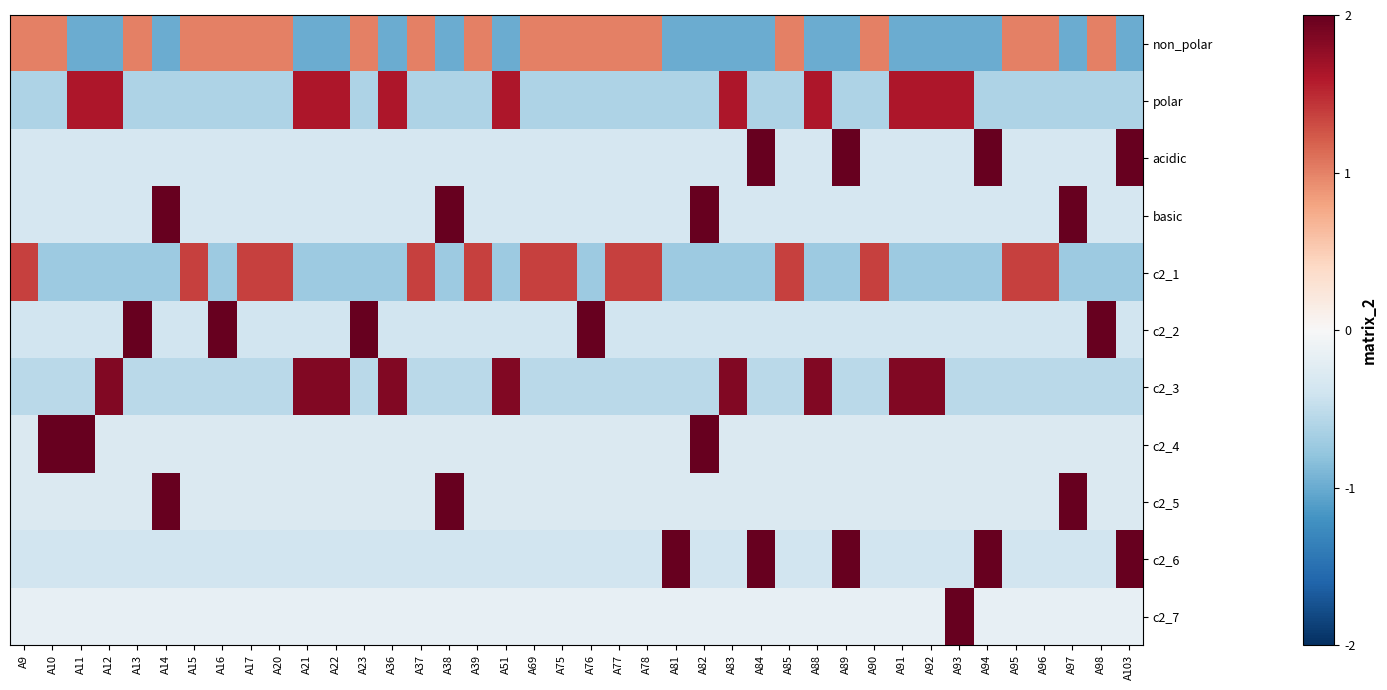

Reading left to right, what are all the values shown in this chart?

non_polar: A9=1.0	A10=1.0	A11=-1.0	A12=-1.0	A13=1.0	A14=-1.0	A15=1.0	A16=1.0	A17=1.0	A20=1.0	A21=-1.0	A22=-1.0	A23=1.0	A36=-1.0	A37=1.0	A38=-1.0	A39=1.0	A51=-1.0	A69=1.0	A75=1.0	A76=1.0	A77=1.0	A78=1.0	A81=-1.0	A82=-1.0	A83=-1.0	A84=-1.0	A85=1.0	A88=-1.0	A89=-1.0	A90=1.0	A91=-1.0	A92=-1.0	A93=-1.0	A94=-1.0	A95=1.0	A96=1.0	A97=-1.0	A98=1.0	A103=-1.0
polar: A9=-0.6	A10=-0.6	A11=1.6	A12=1.6	A13=-0.6	A14=-0.6	A15=-0.6	A16=-0.6	A17=-0.6	A20=-0.6	A21=1.6	A22=1.6	A23=-0.6	A36=1.6	A37=-0.6	A38=-0.6	A39=-0.6	A51=1.6	A69=-0.6	A75=-0.6	A76=-0.6	A77=-0.6	A78=-0.6	A81=-0.6	A82=-0.6	A83=1.6	A84=-0.6	A85=-0.6	A88=1.6	A89=-0.6	A90=-0.6	A91=1.6	A92=1.6	A93=1.6	A94=-0.6	A95=-0.6	A96=-0.6	A97=-0.6	A98=-0.6	A103=-0.6
acidic: A9=-0.3	A10=-0.3	A11=-0.3	A12=-0.3	A13=-0.3	A14=-0.3	A15=-0.3	A16=-0.3	A17=-0.3	A20=-0.3	A21=-0.3	A22=-0.3	A23=-0.3	A36=-0.3	A37=-0.3	A38=-0.3	A39=-0.3	A51=-0.3	A69=-0.3	A75=-0.3	A76=-0.3	A77=-0.3	A78=-0.3	A81=-0.3	A82=-0.3	A83=-0.3	A84=3.0	A85=-0.3	A88=-0.3	A89=3.0	A90=-0.3	A91=-0.3	A92=-0.3	A93=-0.3	A94=3.0	A95=-0.3	A96=-0.3	A97=-0.3	A98=-0.3	A103=3.0
basic: A9=-0.3	A10=-0.3	A11=-0.3	A12=-0.3	A13=-0.3	A14=3.0	A15=-0.3	A16=-0.3	A17=-0.3	A20=-0.3	A21=-0.3	A22=-0.3	A23=-0.3	A36=-0.3	A37=-0.3	A38=3.0	A39=-0.3	A51=-0.3	A69=-0.3	A75=-0.3	A76=-0.3	A77=-0.3	A78=-0.3	A81=-0.3	A82=3.0	A83=-0.3	A84=-0.3	A85=-0.3	A88=-0.3	A89=-0.3	A90=-0.3	A91=-0.3	A92=-0.3	A93=-0.3	A94=-0.3	A95=-0.3	A96=-0.3	A97=3.0	A98=-0.3	A103=-0.3
c2_1: A9=1.4	A10=-0.7	A11=-0.7	A12=-0.7	A13=-0.7	A14=-0.7	A15=1.4	A16=-0.7	A17=1.4	A20=1.4	A21=-0.7	A22=-0.7	A23=-0.7	A36=-0.7	A37=1.4	A38=-0.7	A39=1.4	A51=-0.7	A69=1.4	A75=1.4	A76=-0.7	A77=1.4	A78=1.4	A81=-0.7	A82=-0.7	A83=-0.7	A84=-0.7	A85=1.4	A88=-0.7	A89=-0.7	A90=1.4	A91=-0.7	A92=-0.7	A93=-0.7	A94=-0.7	A95=1.4	A96=1.4	A97=-0.7	A98=-0.7	A103=-0.7
c2_2: A9=-0.4	A10=-0.4	A11=-0.4	A12=-0.4	A13=2.6	A14=-0.4	A15=-0.4	A16=2.6	A17=-0.4	A20=-0.4	A21=-0.4	A22=-0.4	A23=2.6	A36=-0.4	A37=-0.4	A38=-0.4	A39=-0.4	A51=-0.4	A69=-0.4	A75=-0.4	A76=2.6	A77=-0.4	A78=-0.4	A81=-0.4	A82=-0.4	A83=-0.4	A84=-0.4	A85=-0.4	A88=-0.4	A89=-0.4	A90=-0.4	A91=-0.4	A92=-0.4	A93=-0.4	A94=-0.4	A95=-0.4	A96=-0.4	A97=-0.4	A98=2.6	A103=-0.4
c2_3: A9=-0.5	A10=-0.5	A11=-0.5	A12=1.9	A13=-0.5	A14=-0.5	A15=-0.5	A16=-0.5	A17=-0.5	A20=-0.5	A21=1.9	A22=1.9	A23=-0.5	A36=1.9	A37=-0.5	A38=-0.5	A39=-0.5	A51=1.9	A69=-0.5	A75=-0.5	A76=-0.5	A77=-0.5	A78=-0.5	A81=-0.5	A82=-0.5	A83=1.9	A84=-0.5	A85=-0.5	A88=1.9	A89=-0.5	A90=-0.5	A91=1.9	A92=1.9	A93=-0.5	A94=-0.5	A95=-0.5	A96=-0.5	A97=-0.5	A98=-0.5	A103=-0.5
c2_4: A9=-0.3	A10=3.5	A11=3.5	A12=-0.3	A13=-0.3	A14=-0.3	A15=-0.3	A16=-0.3	A17=-0.3	A20=-0.3	A21=-0.3	A22=-0.3	A23=-0.3	A36=-0.3	A37=-0.3	A38=-0.3	A39=-0.3	A51=-0.3	A69=-0.3	A75=-0.3	A76=-0.3	A77=-0.3	A78=-0.3	A81=-0.3	A82=3.5	A83=-0.3	A84=-0.3	A85=-0.3	A88=-0.3	A89=-0.3	A90=-0.3	A91=-0.3	A92=-0.3	A93=-0.3	A94=-0.3	A95=-0.3	A96=-0.3	A97=-0.3	A98=-0.3	A103=-0.3
c2_5: A9=-0.3	A10=-0.3	A11=-0.3	A12=-0.3	A13=-0.3	A14=3.5	A15=-0.3	A16=-0.3	A17=-0.3	A20=-0.3	A21=-0.3	A22=-0.3	A23=-0.3	A36=-0.3	A37=-0.3	A38=3.5	A39=-0.3	A51=-0.3	A69=-0.3	A75=-0.3	A76=-0.3	A77=-0.3	A78=-0.3	A81=-0.3	A82=-0.3	A83=-0.3	A84=-0.3	A85=-0.3	A88=-0.3	A89=-0.3	A90=-0.3	A91=-0.3	A92=-0.3	A93=-0.3	A94=-0.3	A95=-0.3	A96=-0.3	A97=3.5	A98=-0.3	A103=-0.3
c2_6: A9=-0.4	A10=-0.4	A11=-0.4	A12=-0.4	A13=-0.4	A14=-0.4	A15=-0.4	A16=-0.4	A17=-0.4	A20=-0.4	A21=-0.4	A22=-0.4	A23=-0.4	A36=-0.4	A37=-0.4	A38=-0.4	A39=-0.4	A51=-0.4	A69=-0.4	A75=-0.4	A76=-0.4	A77=-0.4	A78=-0.4	A81=2.6	A82=-0.4	A83=-0.4	A84=2.6	A85=-0.4	A88=-0.4	A89=2.6	A90=-0.4	A91=-0.4	A92=-0.4	A93=-0.4	A94=2.6	A95=-0.4	A96=-0.4	A97=-0.4	A98=-0.4	A103=2.6
c2_7: A9=-0.2	A10=-0.2	A11=-0.2	A12=-0.2	A13=-0.2	A14=-0.2	A15=-0.2	A16=-0.2	A17=-0.2	A20=-0.2	A21=-0.2	A22=-0.2	A23=-0.2	A36=-0.2	A37=-0.2	A38=-0.2	A39=-0.2	A51=-0.2	A69=-0.2	A75=-0.2	A76=-0.2	A77=-0.2	A78=-0.2	A81=-0.2	A82=-0.2	A83=-0.2	A84=-0.2	A85=-0.2	A88=-0.2	A89=-0.2	A90=-0.2	A91=-0.2	A92=-0.2	A93=6.2	A94=-0.2	A95=-0.2	A96=-0.2	A97=-0.2	A98=-0.2	A103=-0.2